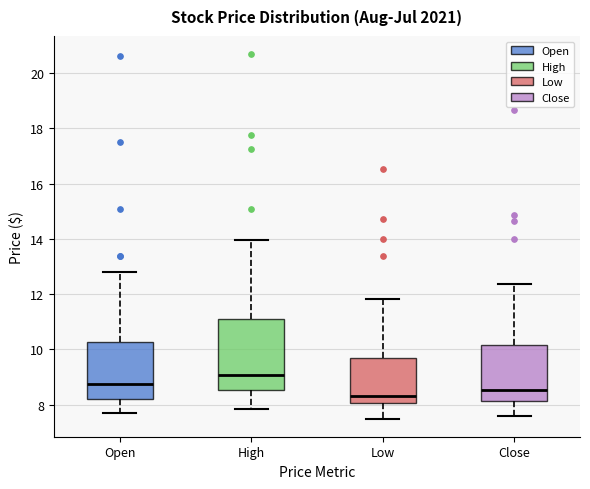

Which box's median line is the lowest?

Low